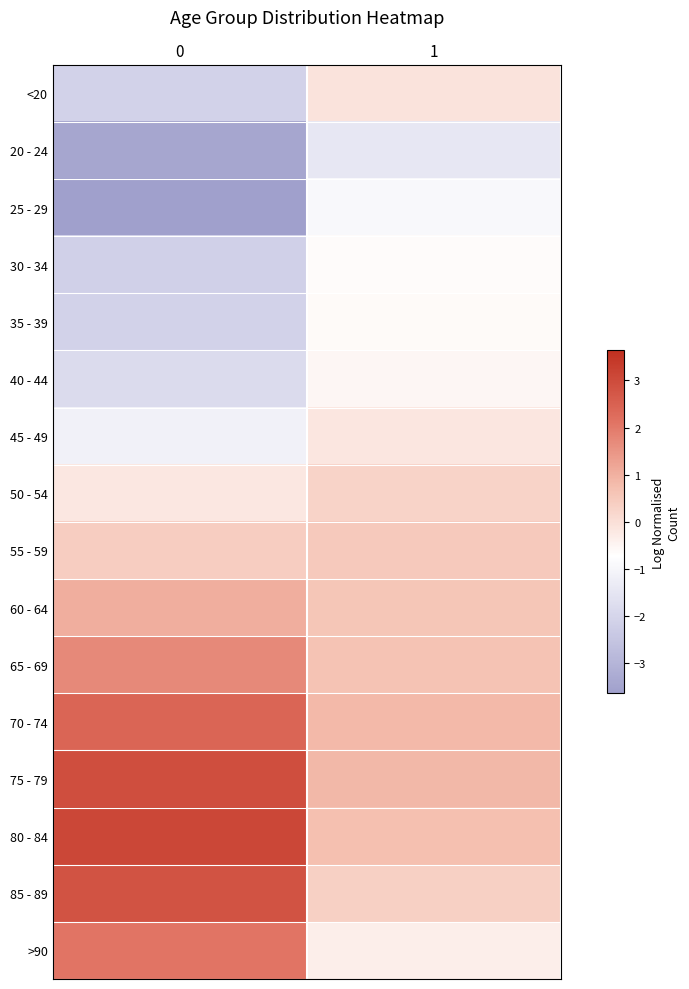

At which category is the sum across all series the highest?

1